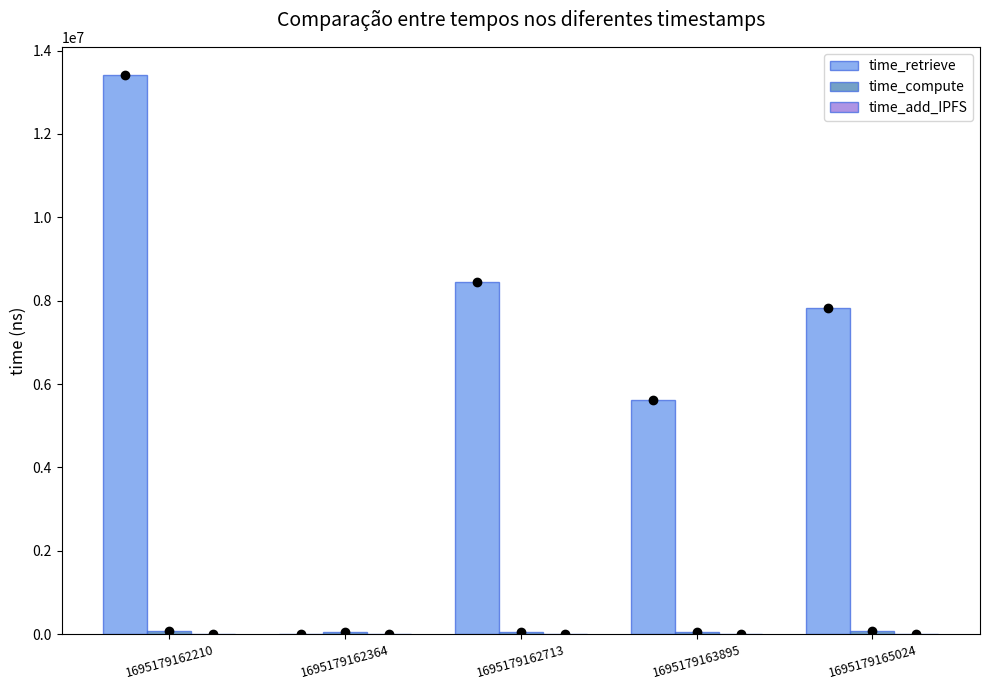

What are all the series names shown in the legend?

time_retrieve, time_compute, time_add_IPFS